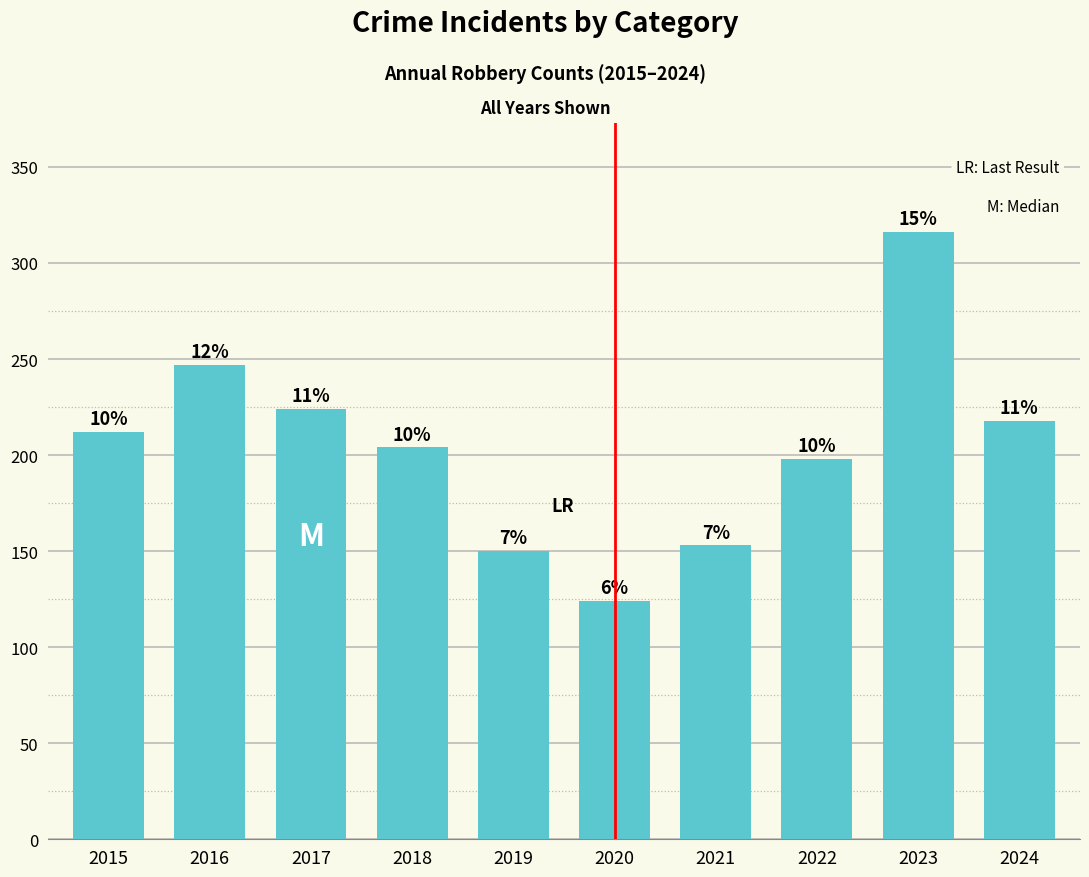

List the labels in order of value, largest first.

2023, 2016, 2017, 2024, 2015, 2018, 2022, 2021, 2019, 2020